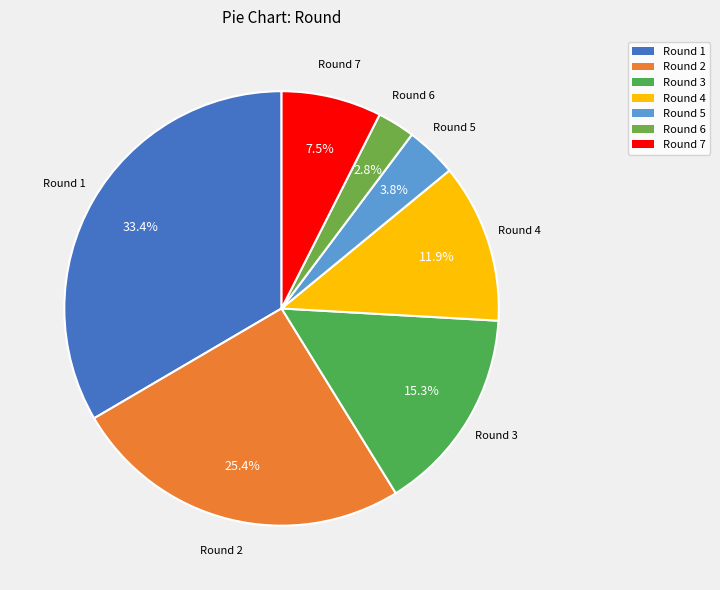

What is the largest slice in the pie chart?

Round 1